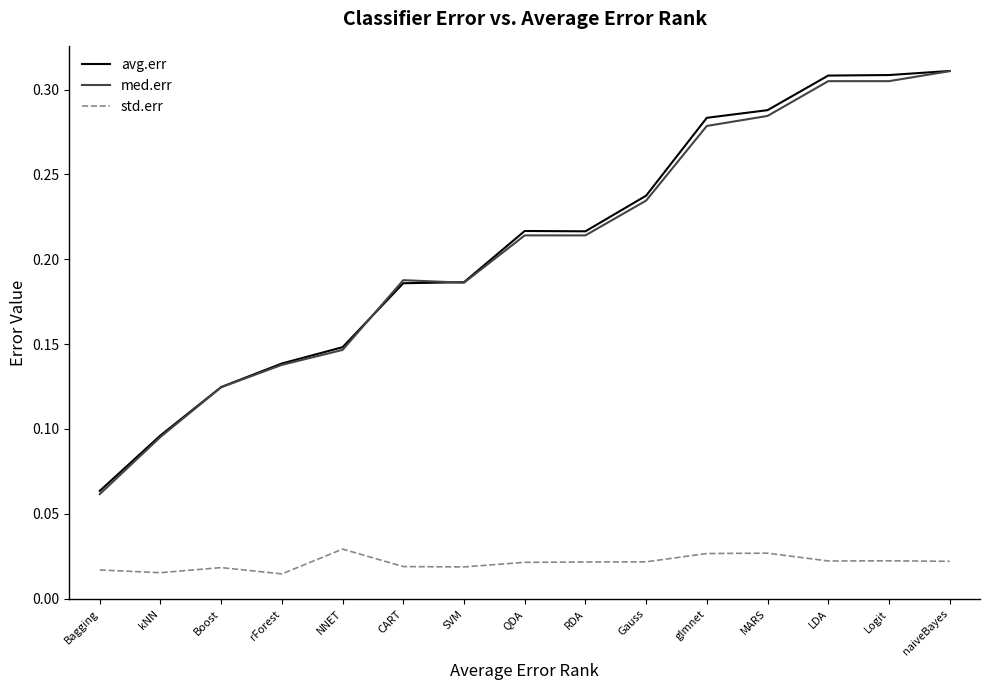

The value of avg.err at glmnet is 0.4. True or false?

False